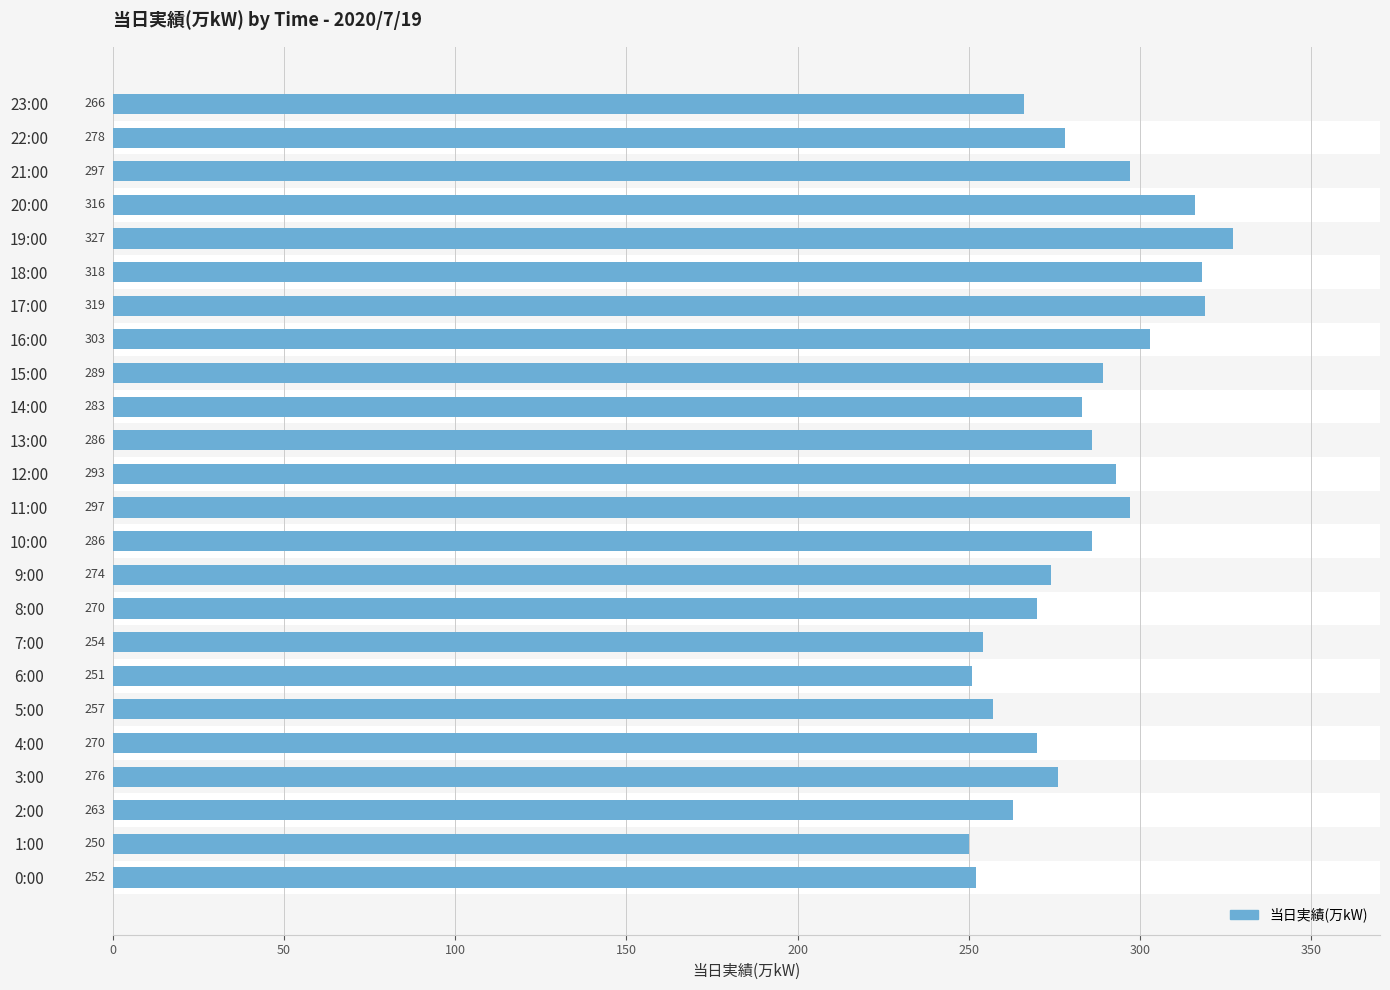

What is the difference between the second highest and minimum values?

69